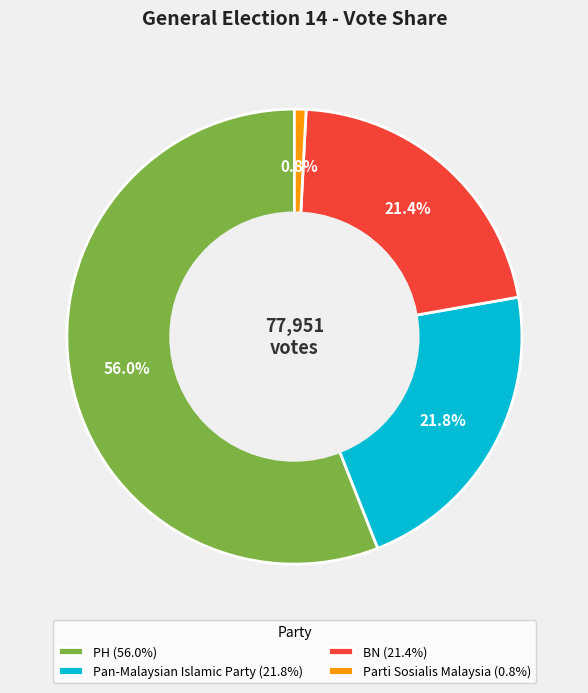

To the nearest percent, what portion does Parti Sosialis Malaysia represent?

1%